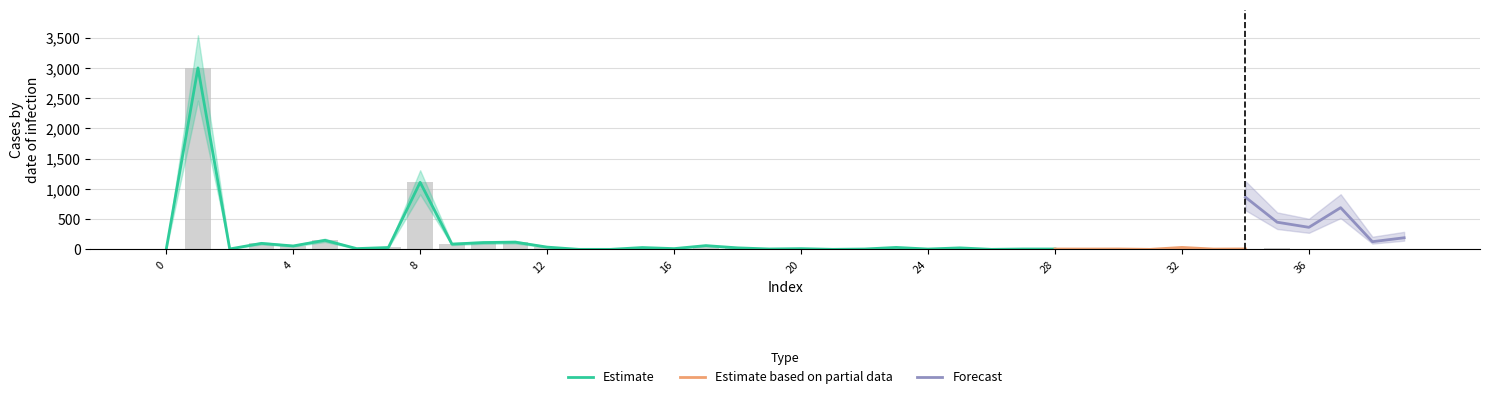

Are the bars horizontal?

No